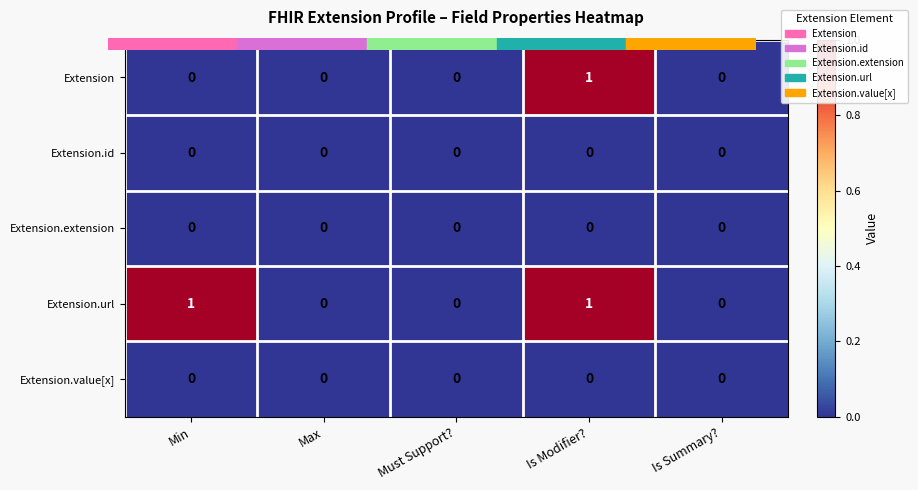

What is the maximum value shown in the chart?

1